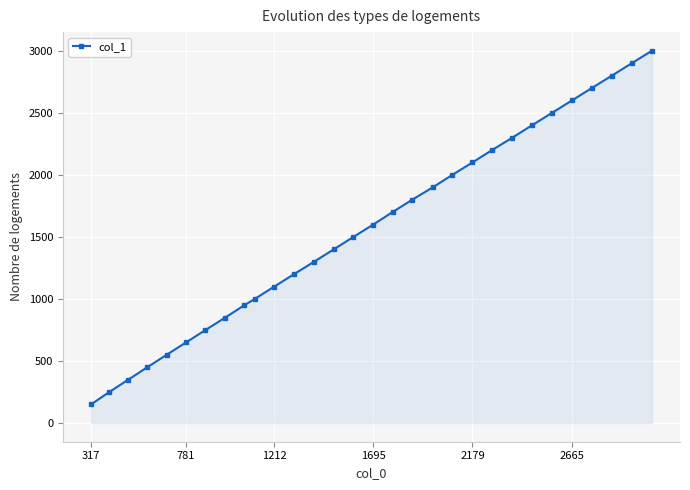

What is the greatest value displayed?

3000